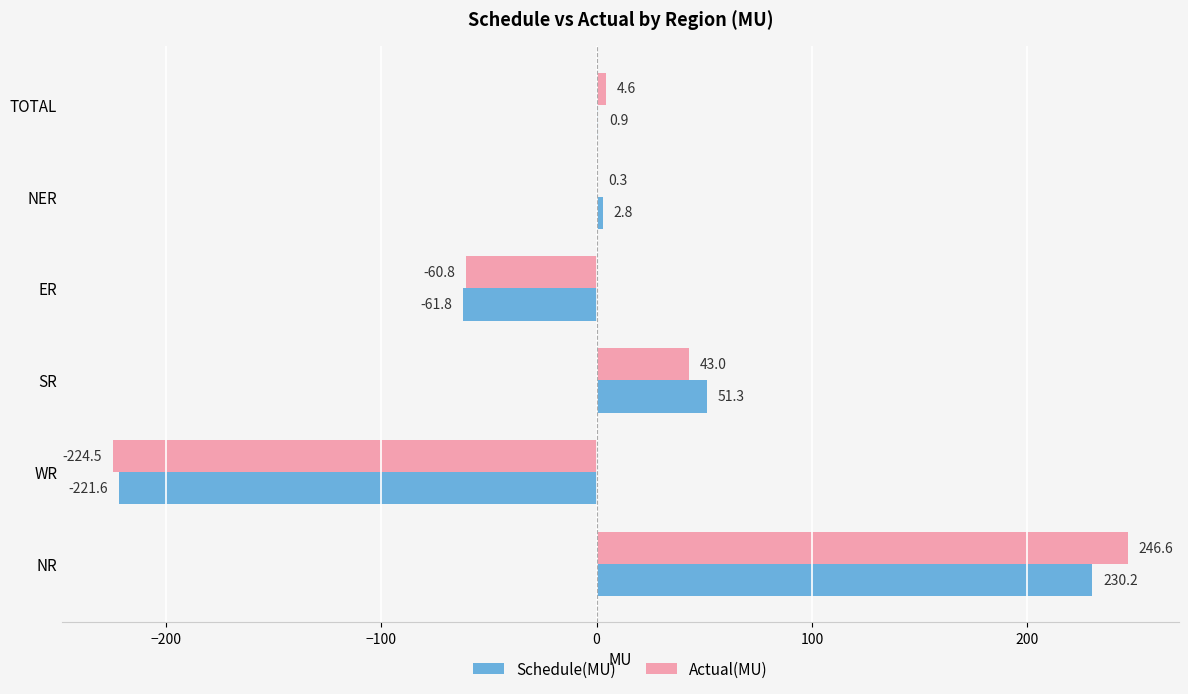

What is the sum of all Actual(MU) values?

9.2